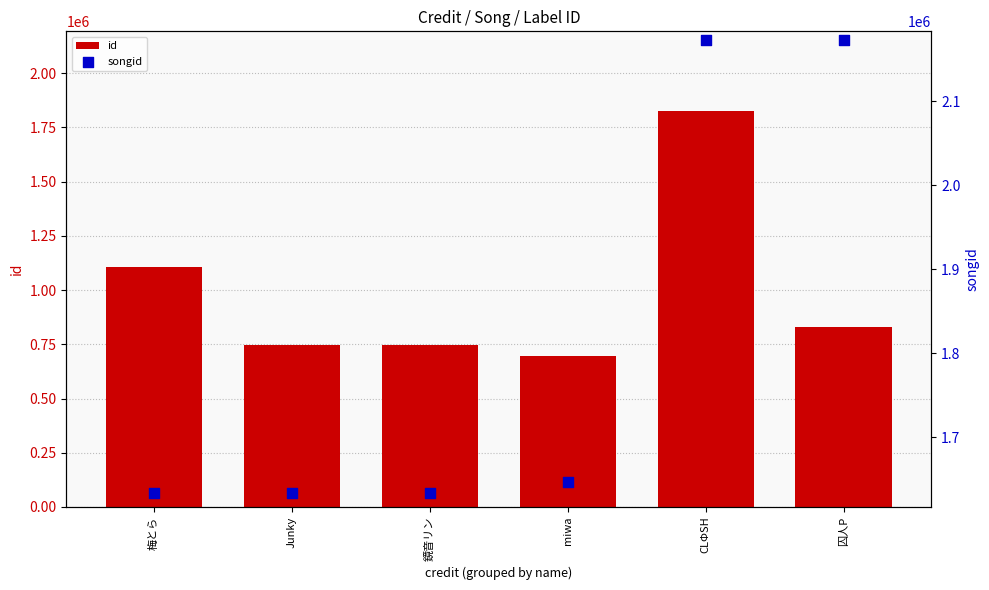

At which category is the sum across all series the highest?

CLΦSH